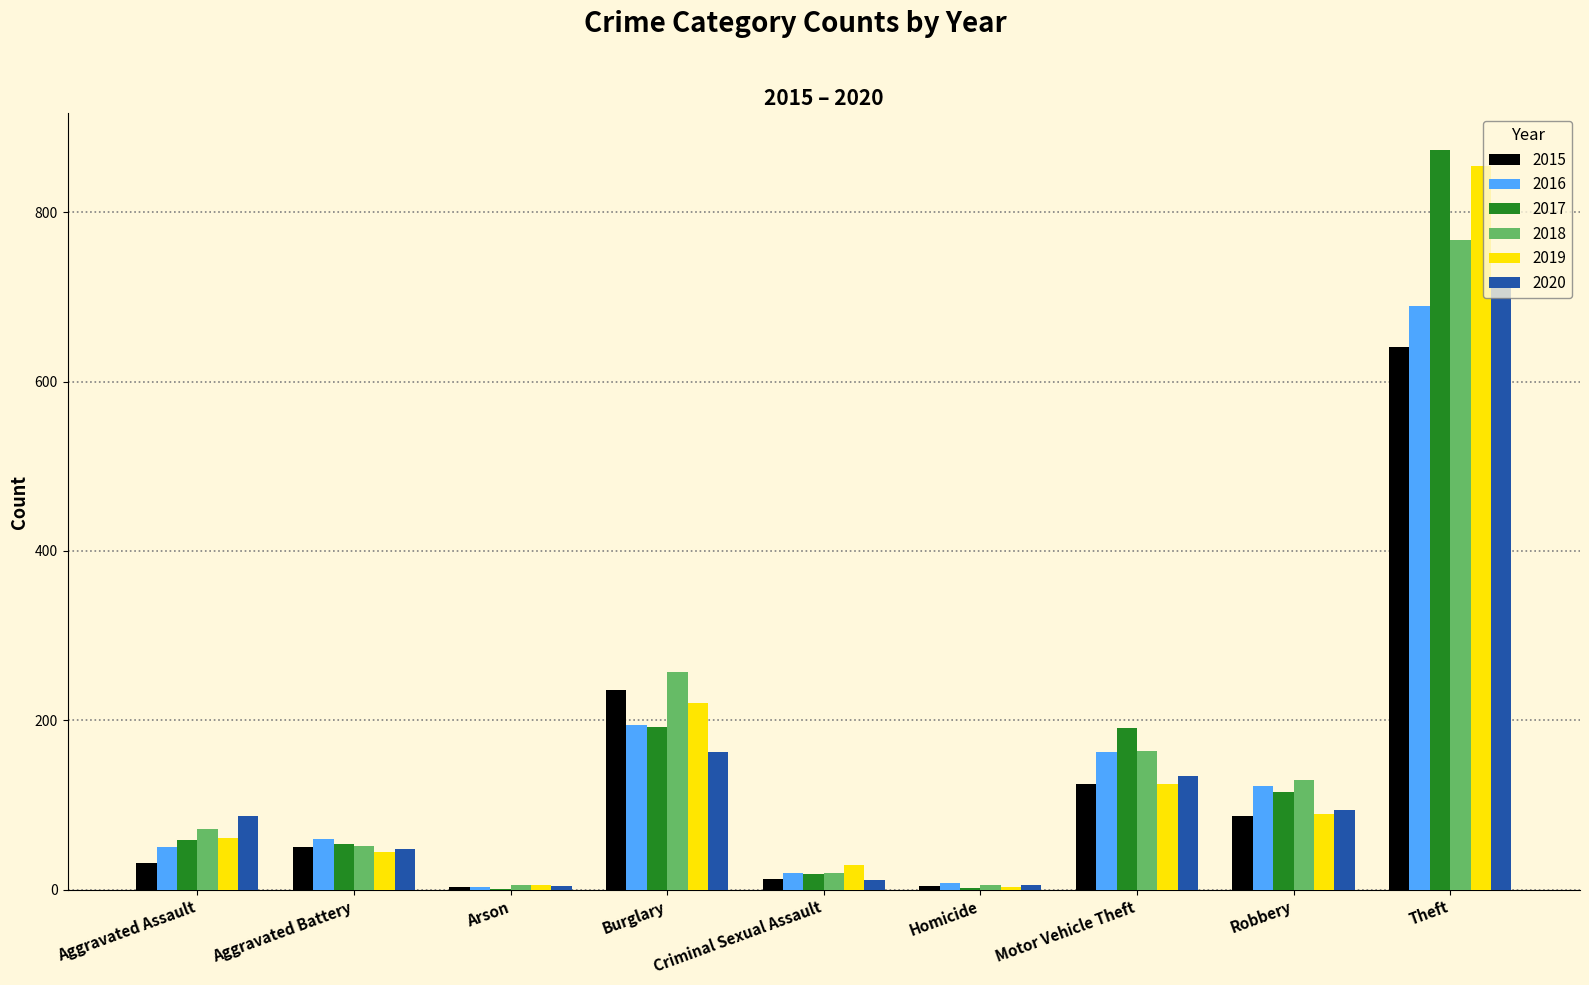

Which series has the largest range (max minus min)?

2017